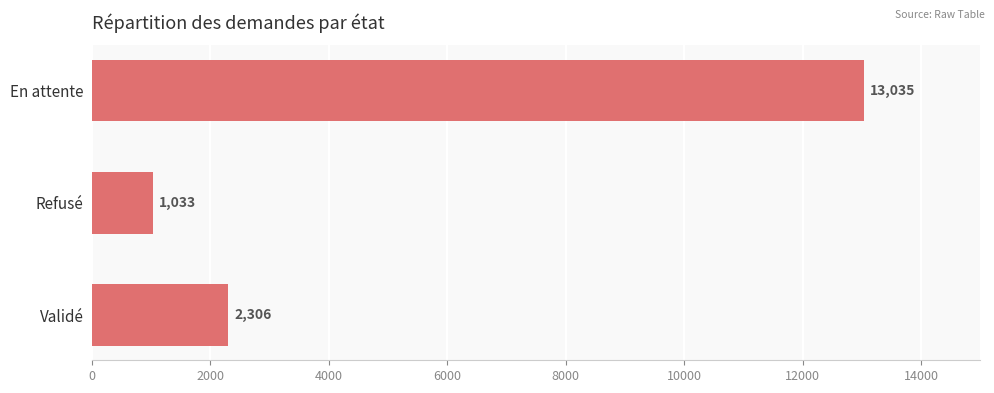

What is the difference between the maximum and minimum values?

12002